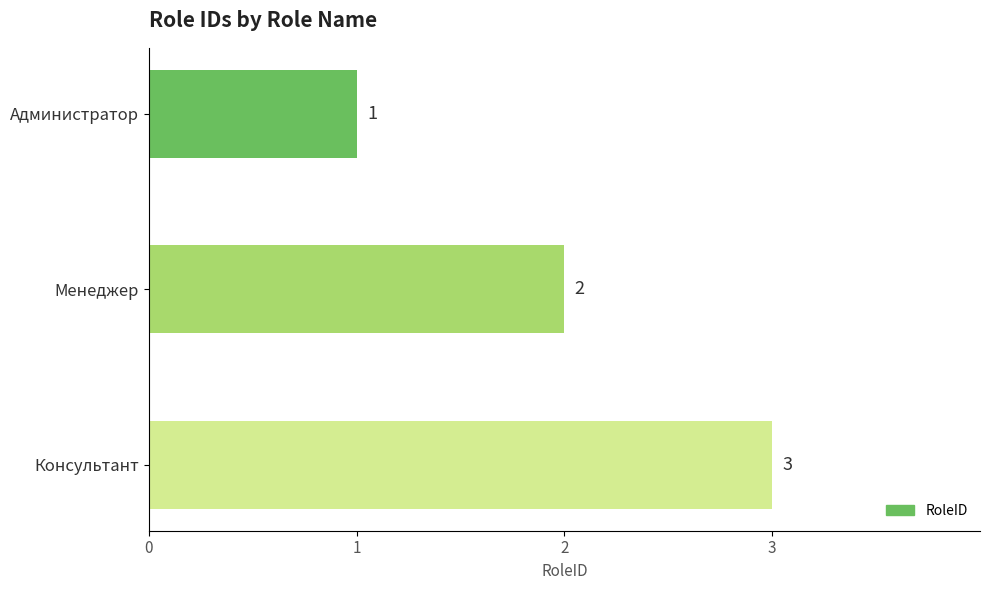

What is the maximum value shown in the chart?

3